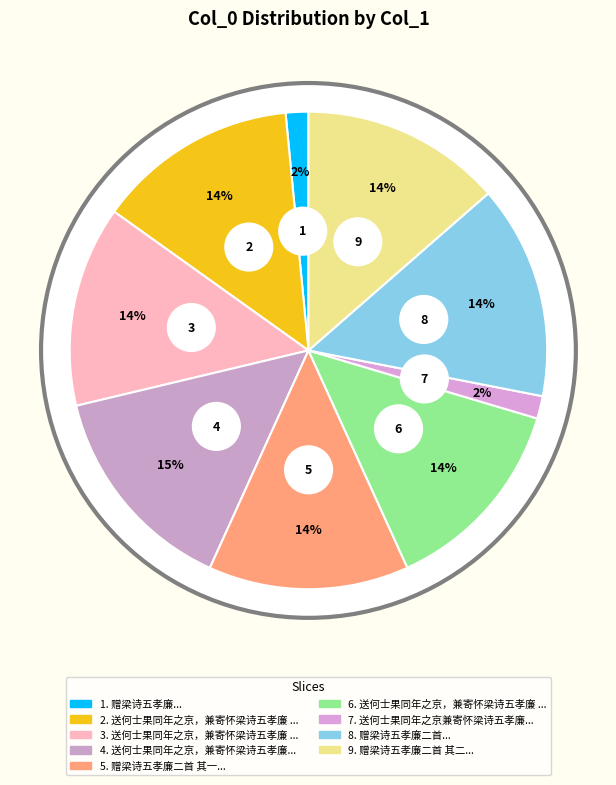

Does 赠梁诗五孝廉二首 其二 account for over 50% of the chart?

No